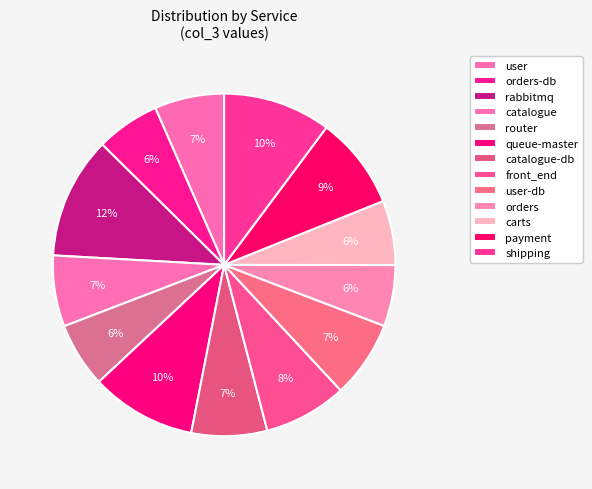

What is the ratio of the value at user to the value at carts?

1.1